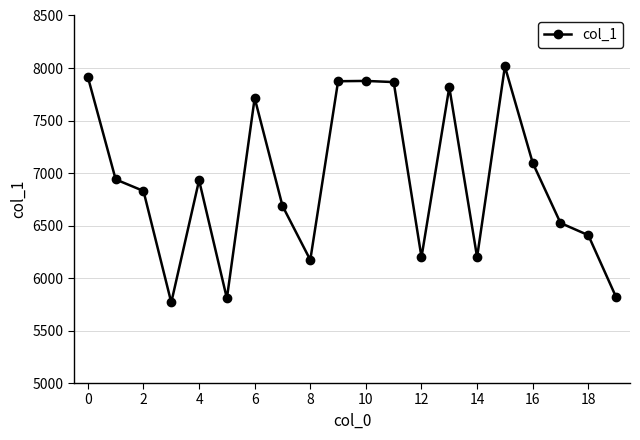

How many lines are shown in the chart?

1